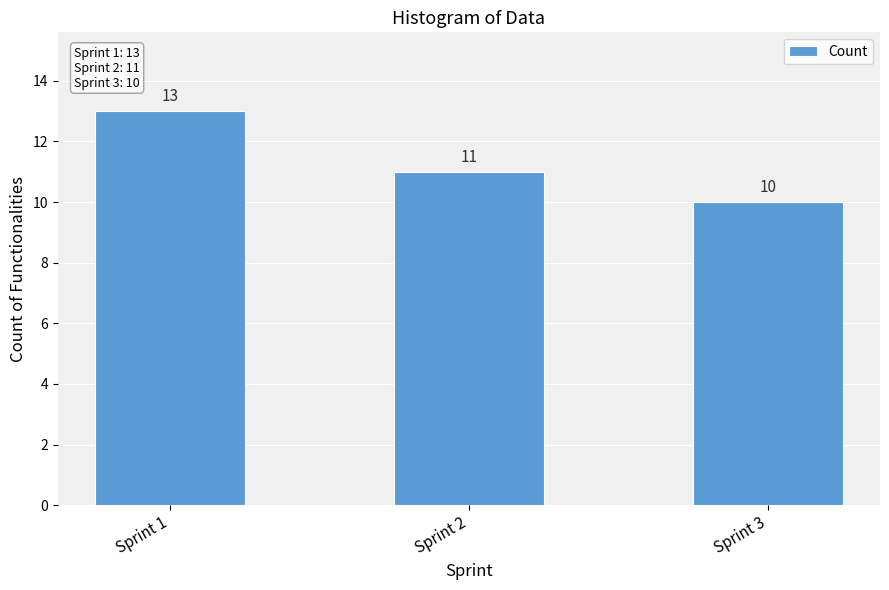

How many values are between 10 and 13?

3